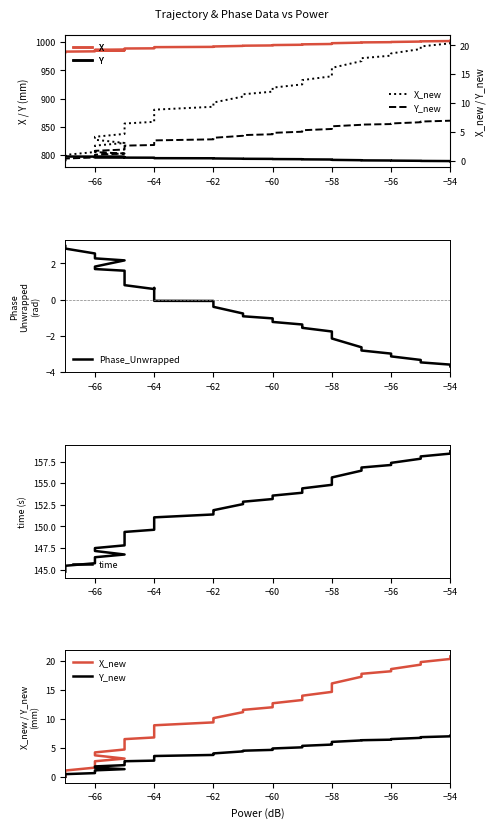

What position from the right is 14?

26